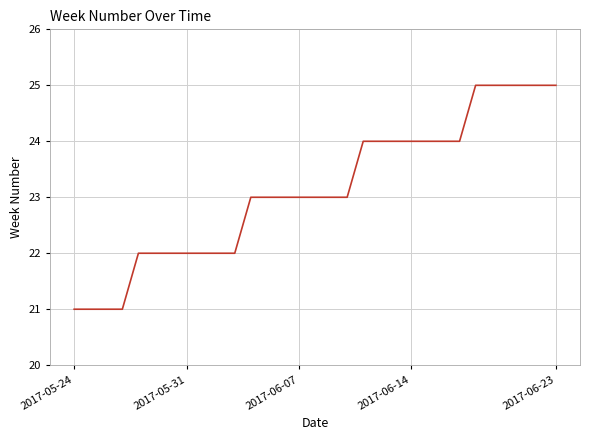

What is the sum of all values?

717